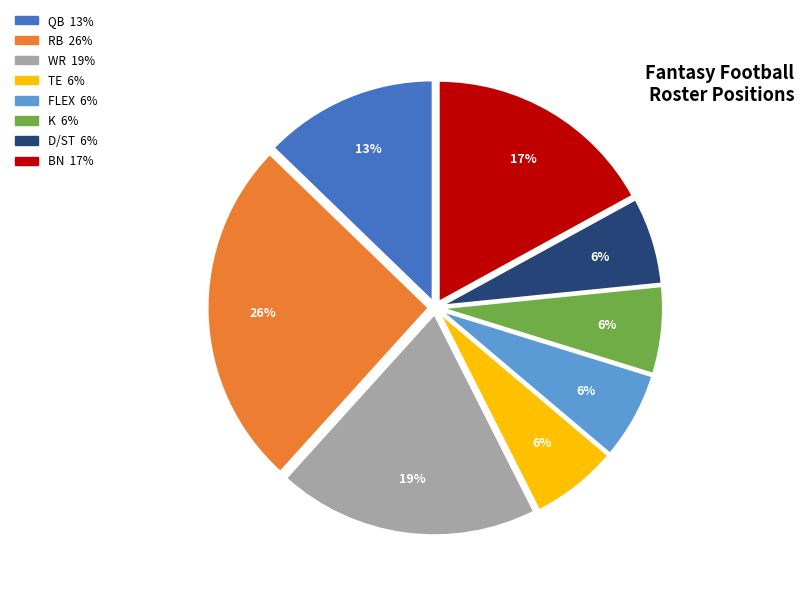

Does FLEX represent more than half of the total?

No